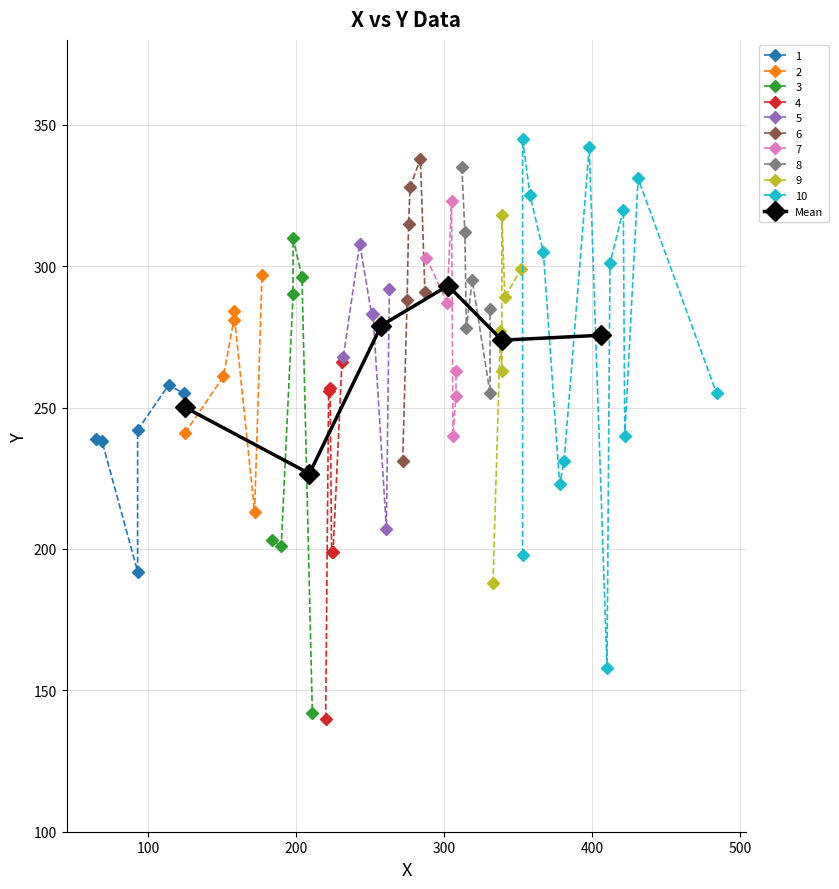

What is the value of the Mean point at the 2nd from the left?

226.6